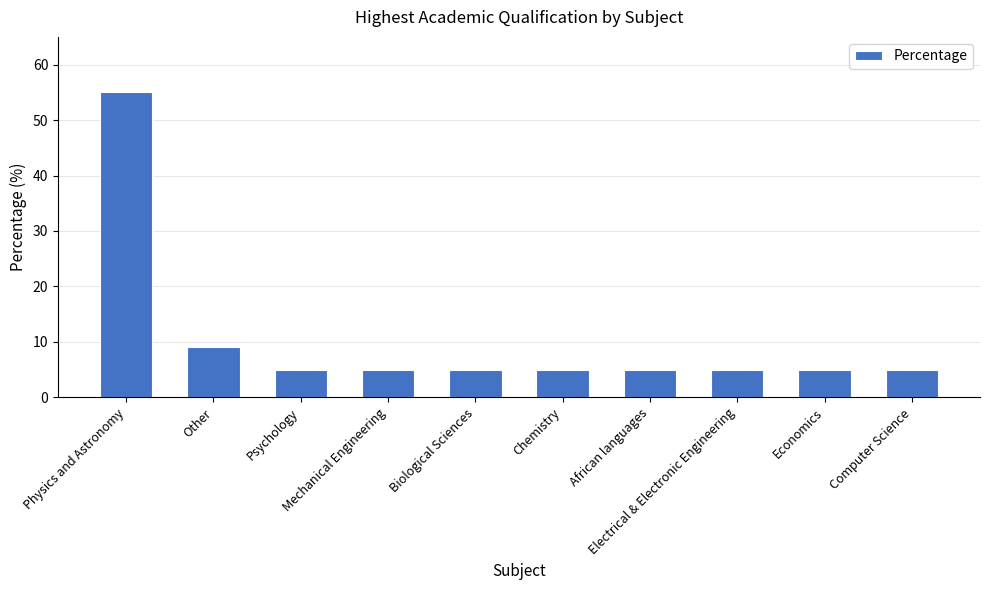

Count the number of data series in this chart.

1